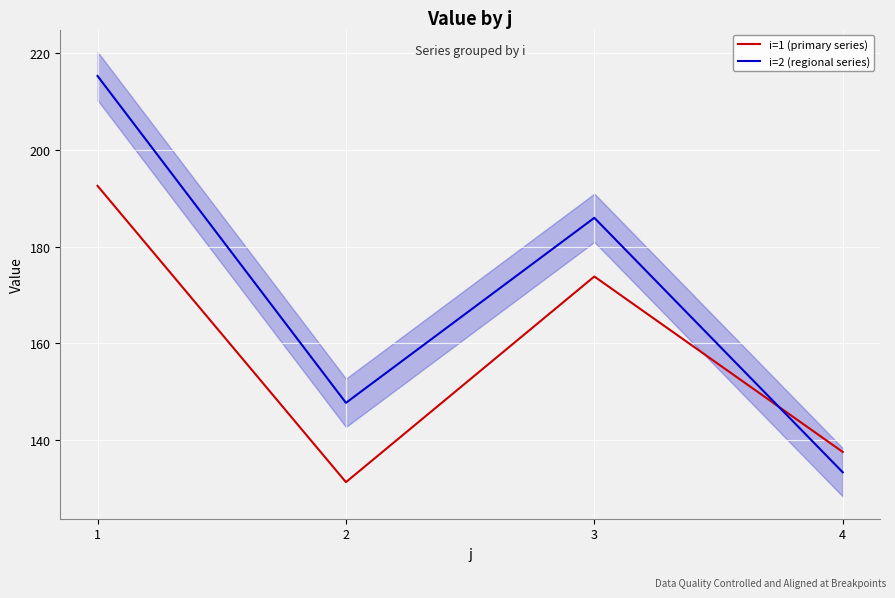

At which category does i=1 (primary series) reach its first local peak?

3